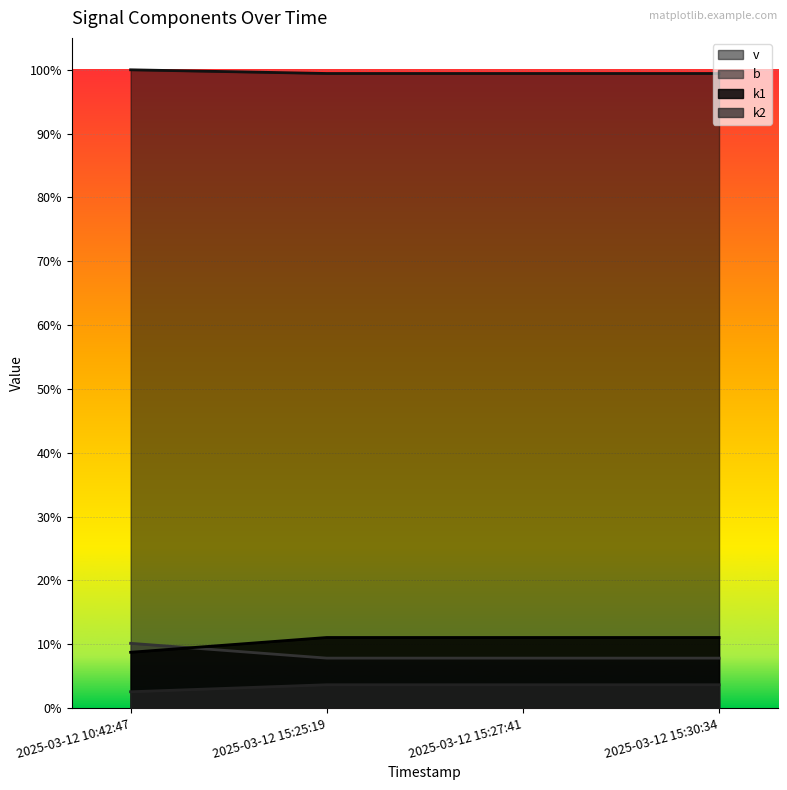

What position from the right is 2025-03-12 15:25:19?

3